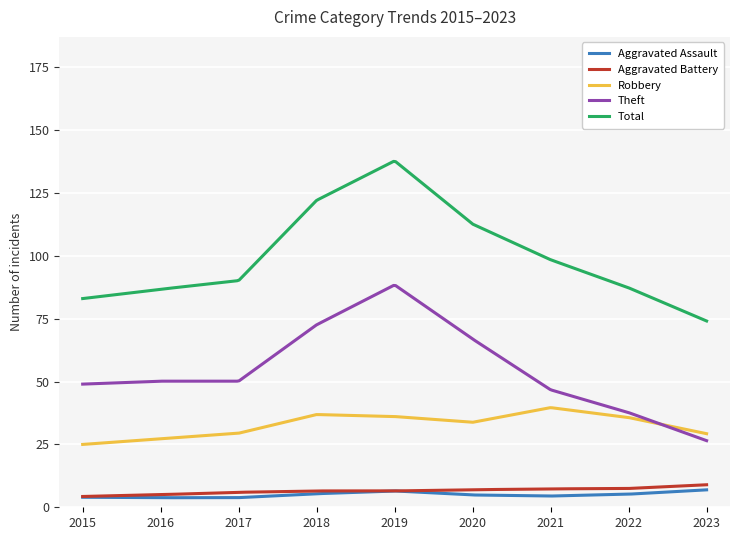

What is the minimum value shown in the chart?

3.8